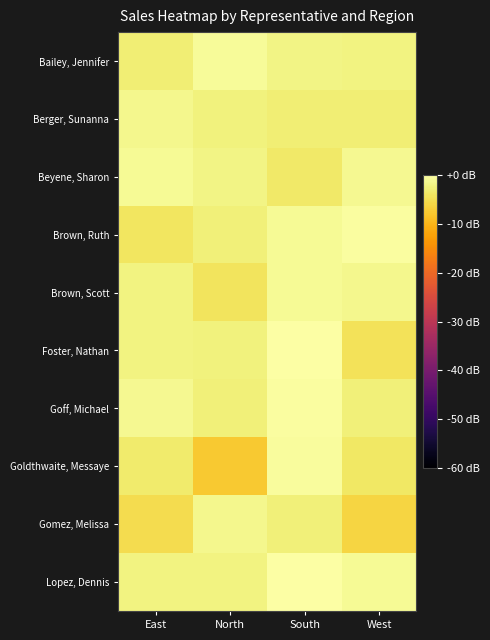

Which series changed the most between North and West?

Gomez, Melissa